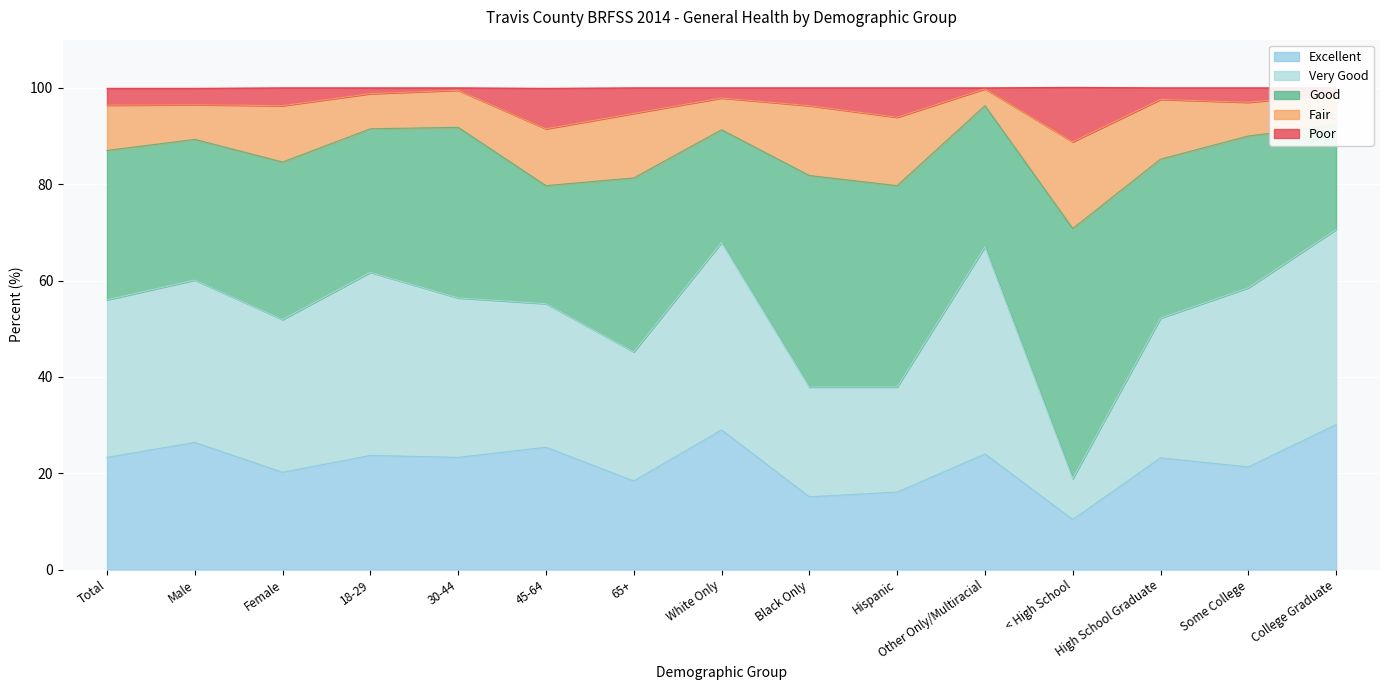

What position from the left is Male?

2